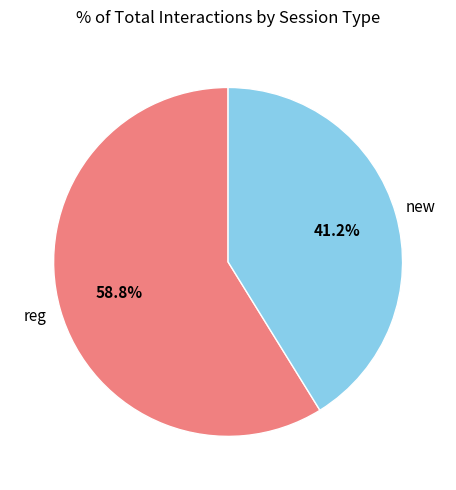

Does any single category account for the majority?

Yes